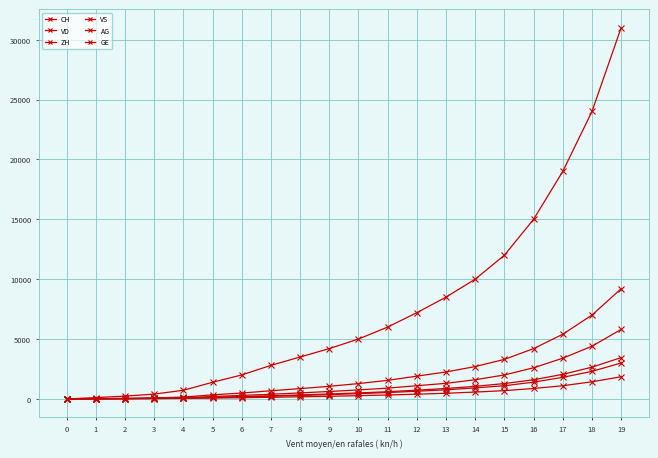

What is the total value across all series at 19?

54300